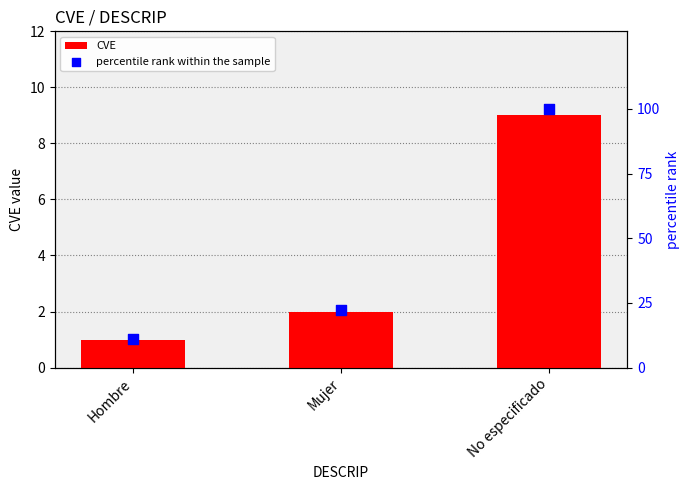

At which category is the sum across all series the highest?

No especificado